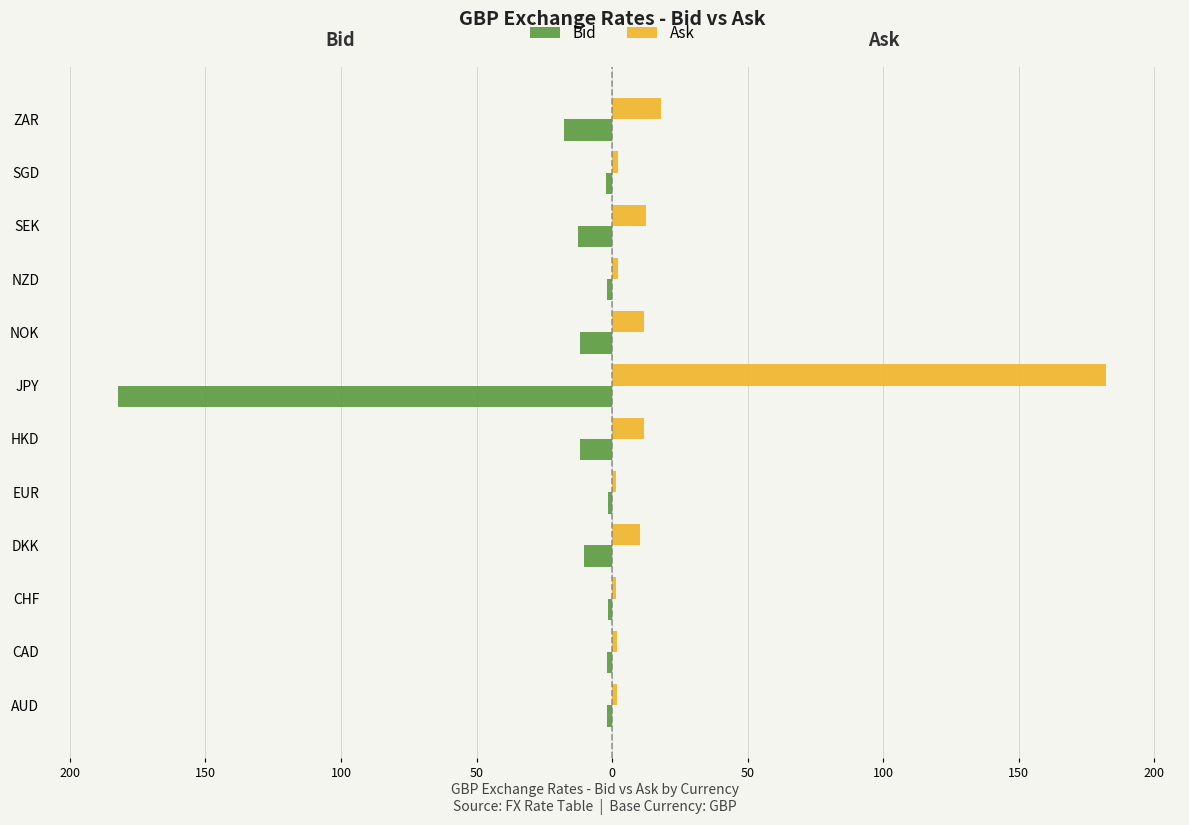

What is the difference between the maximum and minimum values in the Bid series?

180.7